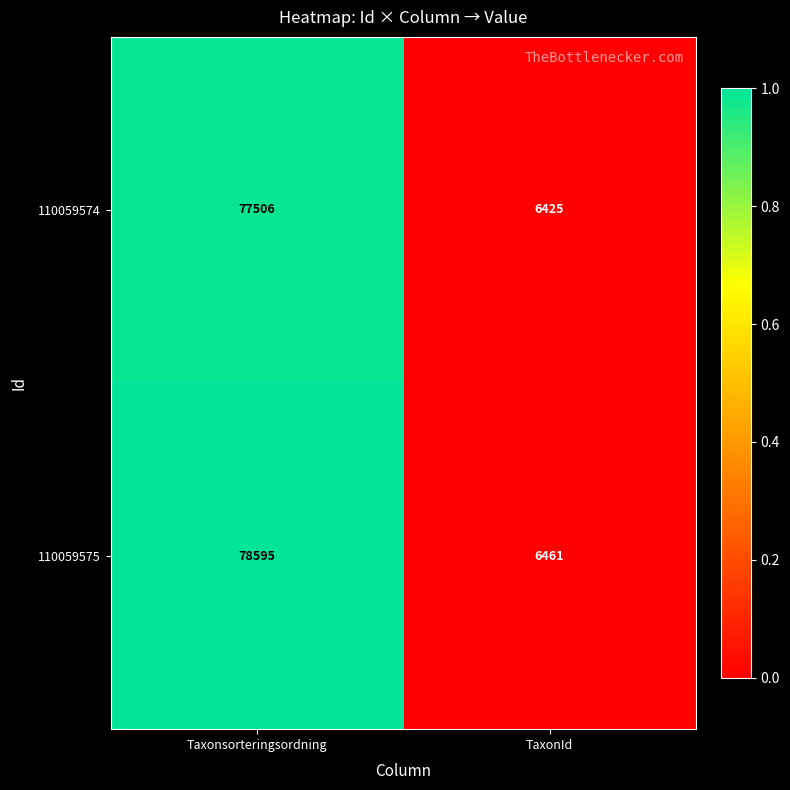

Is it true that 110059575 equals 78595 at Taxonsorteringsordning?

True